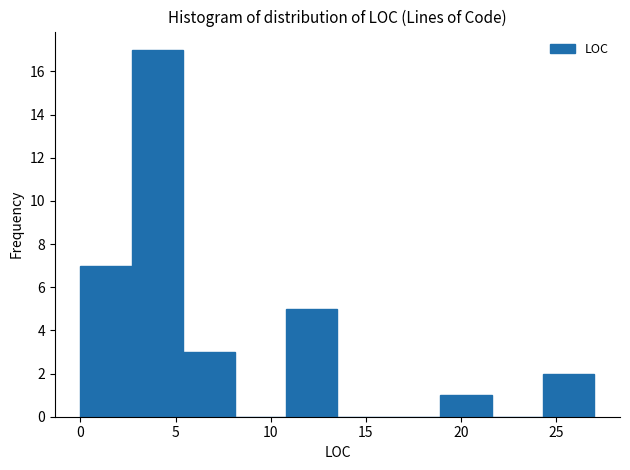

Reading left to right, transcribe this chart: for each bar, give the range it covers on the x-axis and its height. Neither the bar edges nor the heights are printed on the chart, so give them approximately, as read against the axes.

0.0 to 2.7: 7
2.7 to 5.4: 17
5.4 to 8.1: 3
8.1 to 10.8: 0
10.8 to 13.5: 5
13.5 to 16.2: 0
16.2 to 18.9: 0
18.9 to 21.6: 1
21.6 to 24.3: 0
24.3 to 27.0: 2